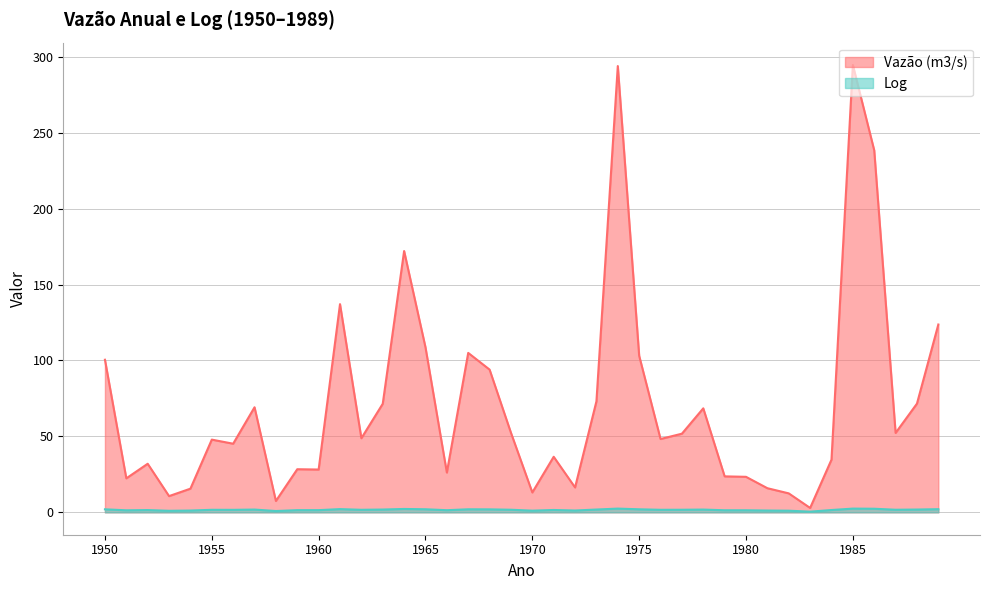

Reading left to right, transcribe all the data shown in this chart.

Vazão (m3/s): 1950=100.5	1951=22.4	1952=32.0	1953=10.7	1954=15.6	1955=47.9	1956=45.2	1957=69.2	1958=7.5	1959=28.4	1960=28.2	1961=137.1	1962=48.8	1963=71.5	1964=172.1	1965=108.7	1966=26.2	1967=105.0	1968=94.0	1969=52.4	1970=13.1	1971=36.6	1972=16.4	1973=73.1	1974=293.9	1975=103.1	1976=48.3	1977=51.8	1978=68.5	1979=23.7	1980=23.4	1981=15.9	1982=12.5	1983=2.9	1984=34.7	1985=294.6	1986=238.4	1987=52.3	1988=71.6	1989=123.7
Log: 1950=2.0	1951=1.4	1952=1.5	1953=1.0	1954=1.2	1955=1.7	1956=1.7	1957=1.8	1958=0.9	1959=1.5	1960=1.5	1961=2.1	1962=1.7	1963=1.9	1964=2.2	1965=2.0	1966=1.4	1967=2.0	1968=2.0	1969=1.7	1970=1.1	1971=1.6	1972=1.2	1973=1.9	1974=2.5	1975=2.0	1976=1.7	1977=1.7	1978=1.8	1979=1.4	1980=1.4	1981=1.2	1982=1.1	1983=0.5	1984=1.5	1985=2.5	1986=2.4	1987=1.7	1988=1.9	1989=2.1